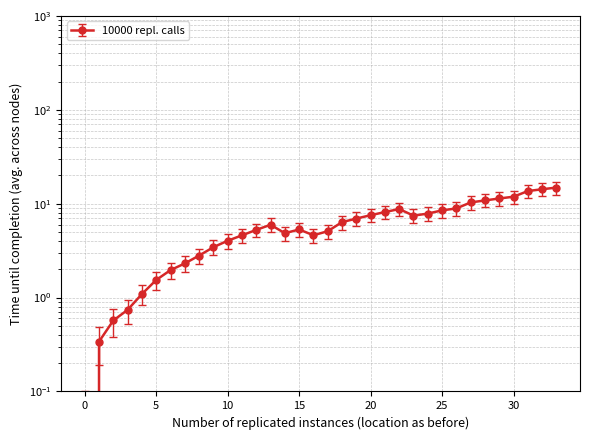

Where does the data first go above 5?

12